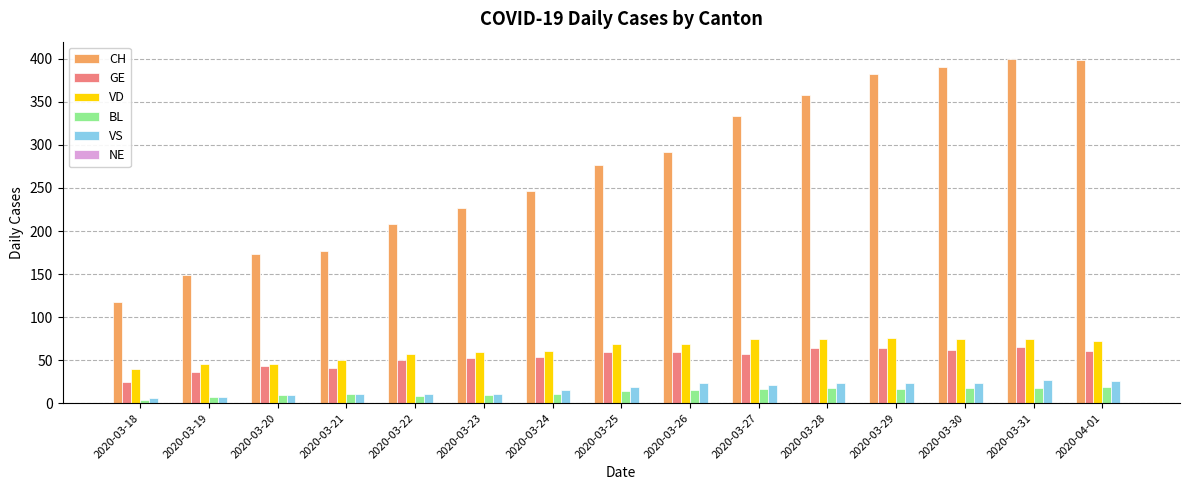

What is the maximum value for BL?

19